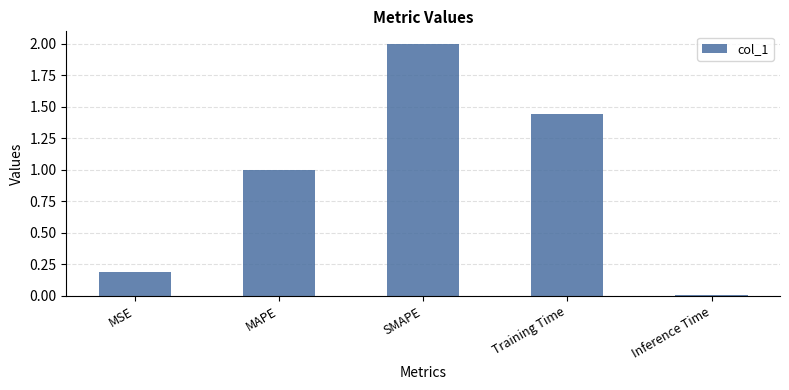

Rank the categories by value from highest to lowest.

SMAPE, Training Time, MAPE, MSE, Inference Time